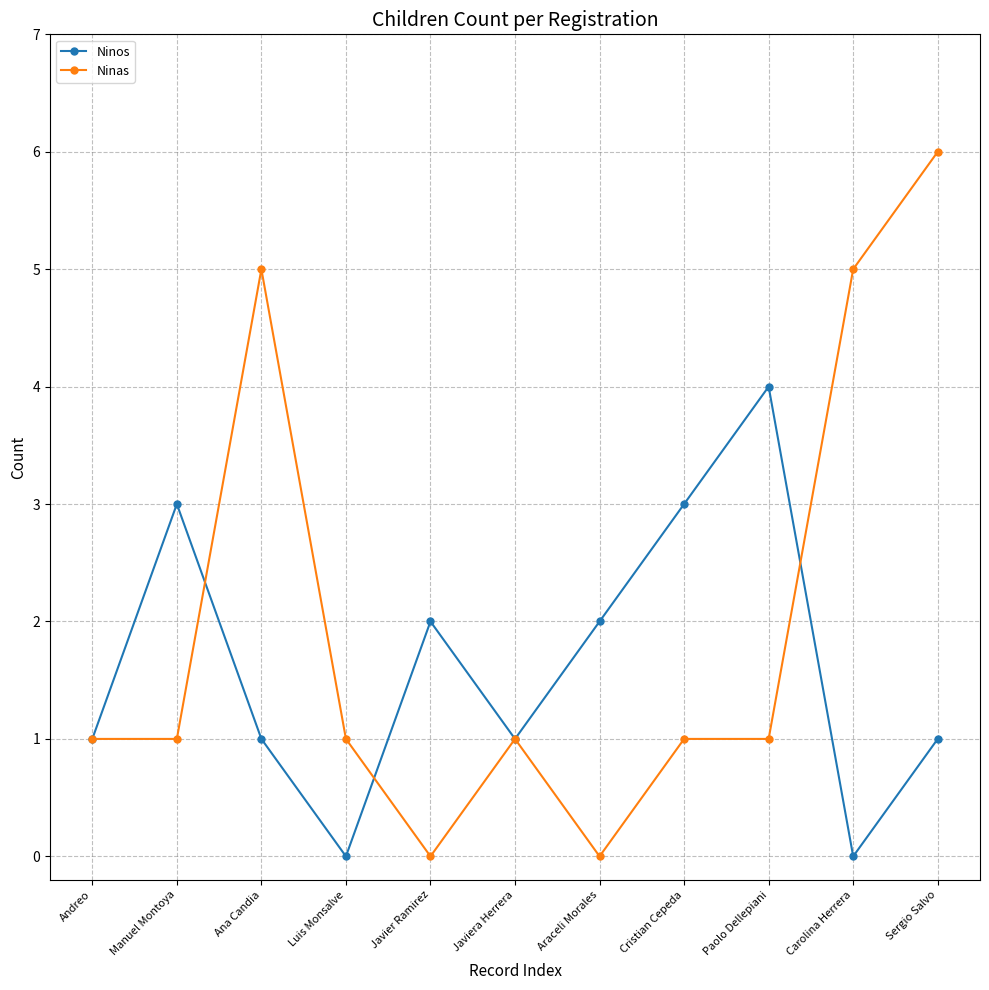

Reading left to right, extract all data points from this chart.

Ninos: Andreo=1	Manuel Montoya=3	Ana Candia=1	Luis Monsalve=0	Javier Ramirez=2	Javiera Herrera=1	Araceli Morales=2	Cristian Cepeda=3	Paolo Dellepiani=4	Carolina Herrera=0	Sergio Salvo=1
Ninas: Andreo=1	Manuel Montoya=1	Ana Candia=5	Luis Monsalve=1	Javier Ramirez=0	Javiera Herrera=1	Araceli Morales=0	Cristian Cepeda=1	Paolo Dellepiani=1	Carolina Herrera=5	Sergio Salvo=6